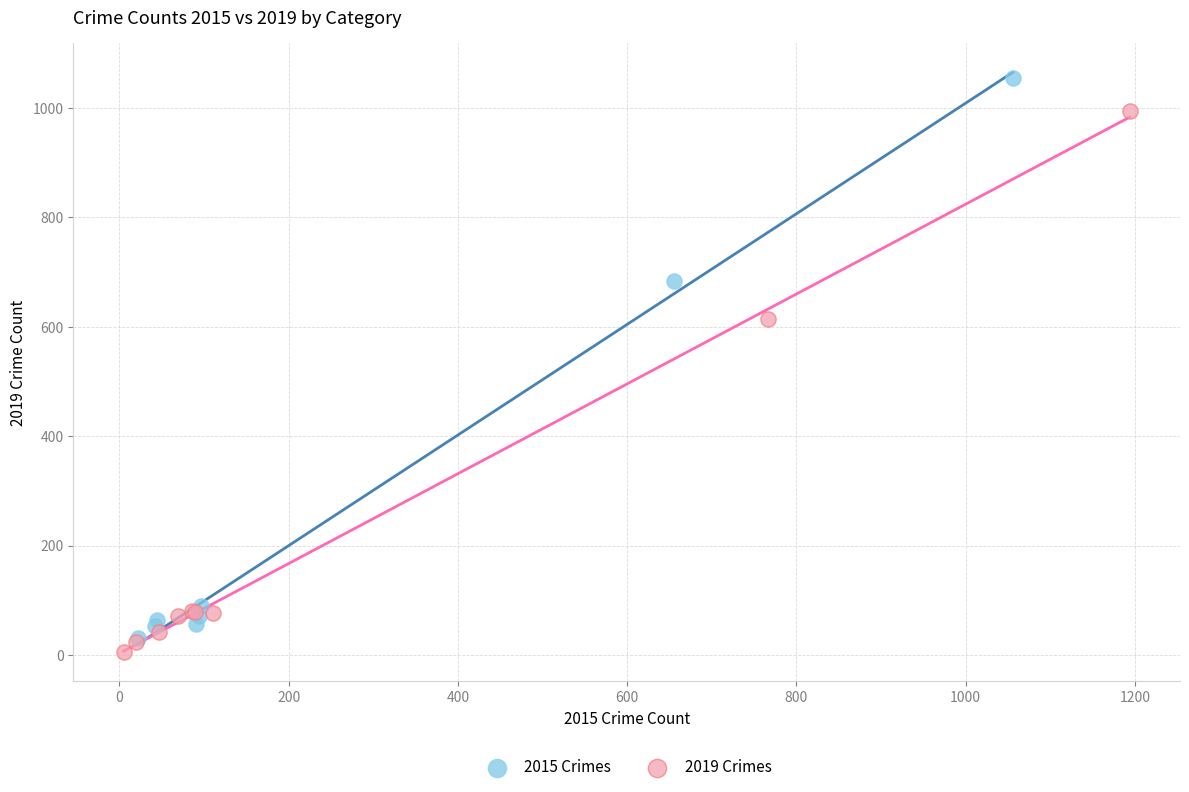

Which series reaches the maximum Y coordinate?

2015 Crimes